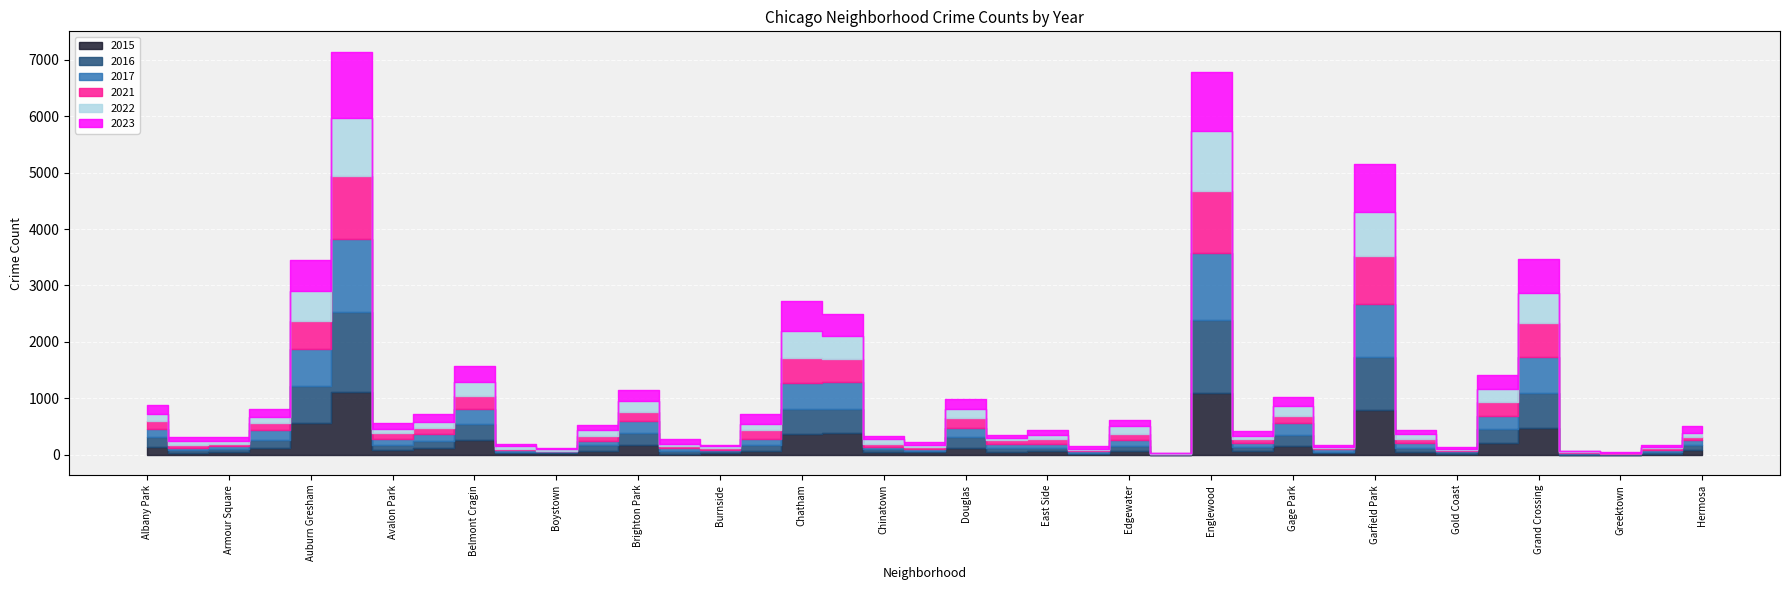

Is it true that 2021 equals 667 at Englewood?

False